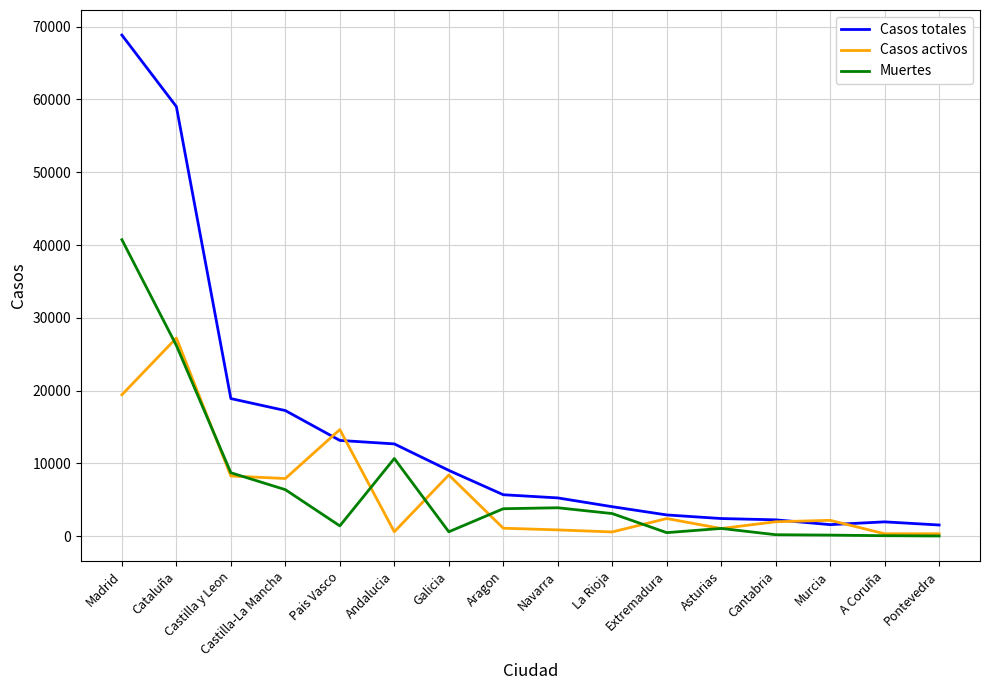

List the series in order of their peak value, lowest first.

Casos activos, Muertes, Casos totales